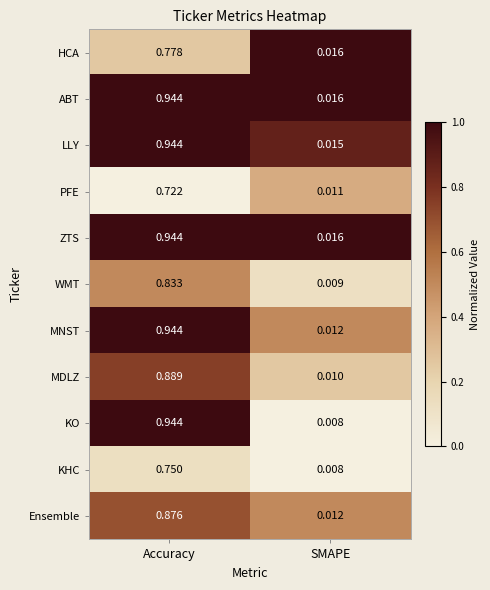

At which category does the chart reach its minimum across all series?

SMAPE